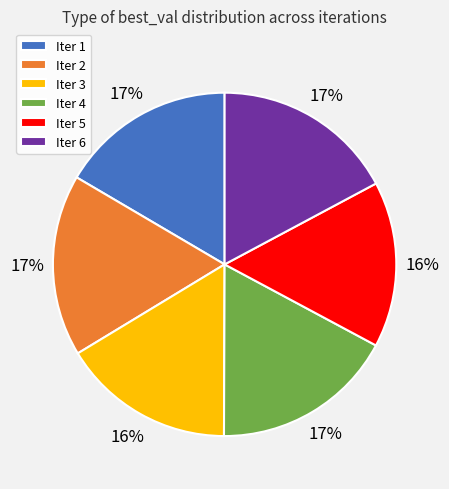

How many slices are in this pie chart?

6